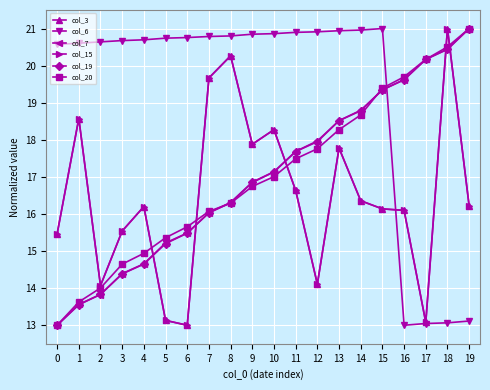

Where is col_7 nearest to the value 17?

9